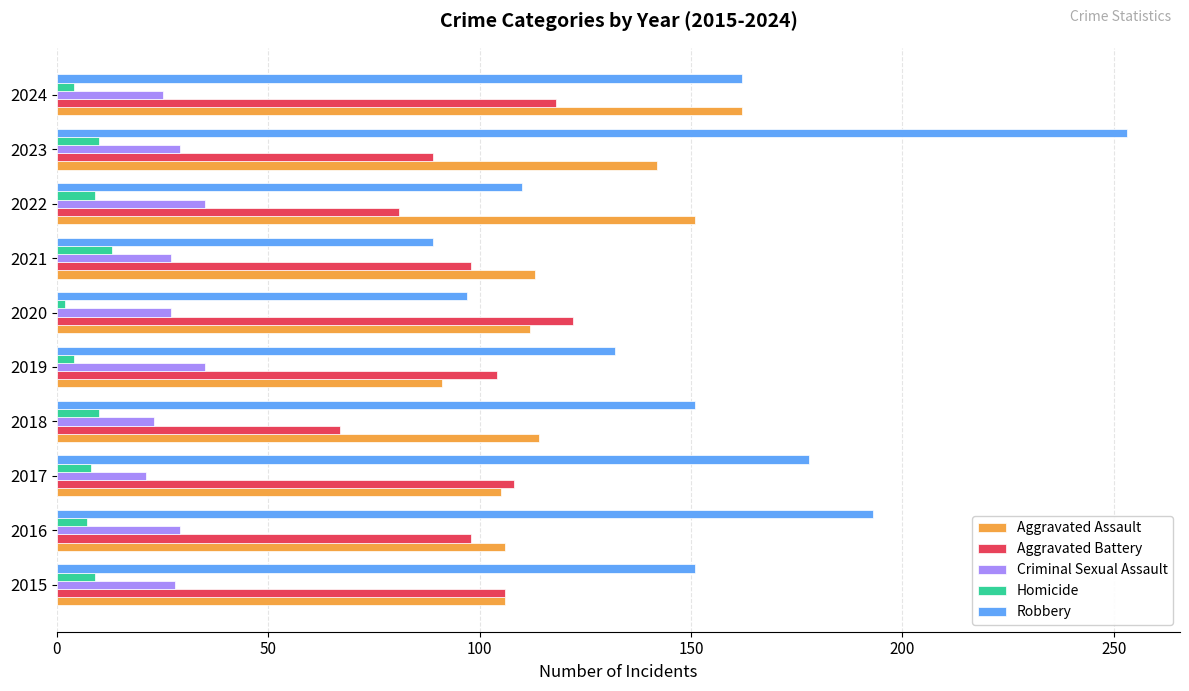

At how many categories does at least one series exceed 85?

10